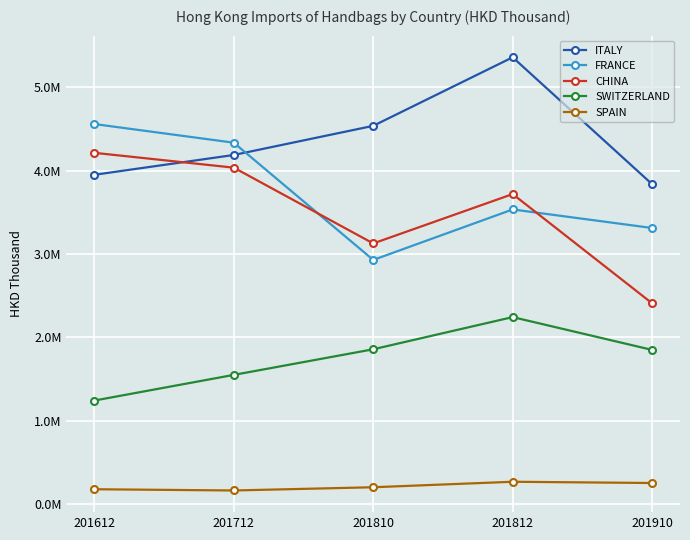

At which label does FRANCE first exceed 3533693?

201612